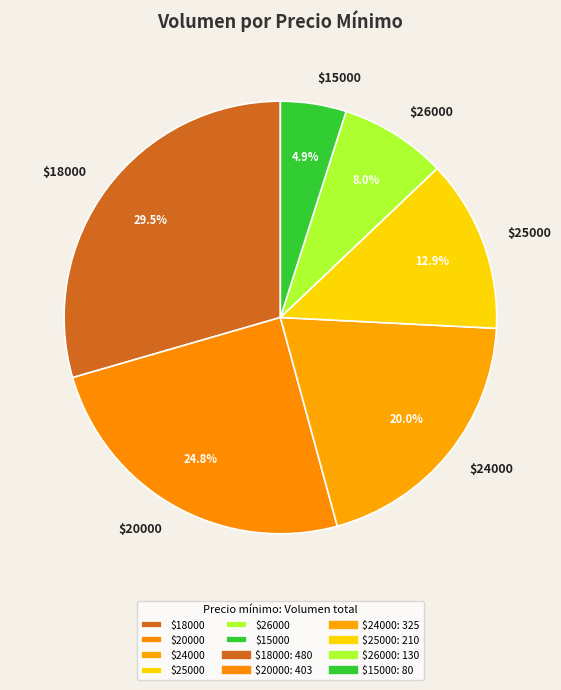

Rank the categories by value from lowest to highest.

$15000, $26000, $25000, $24000, $20000, $18000